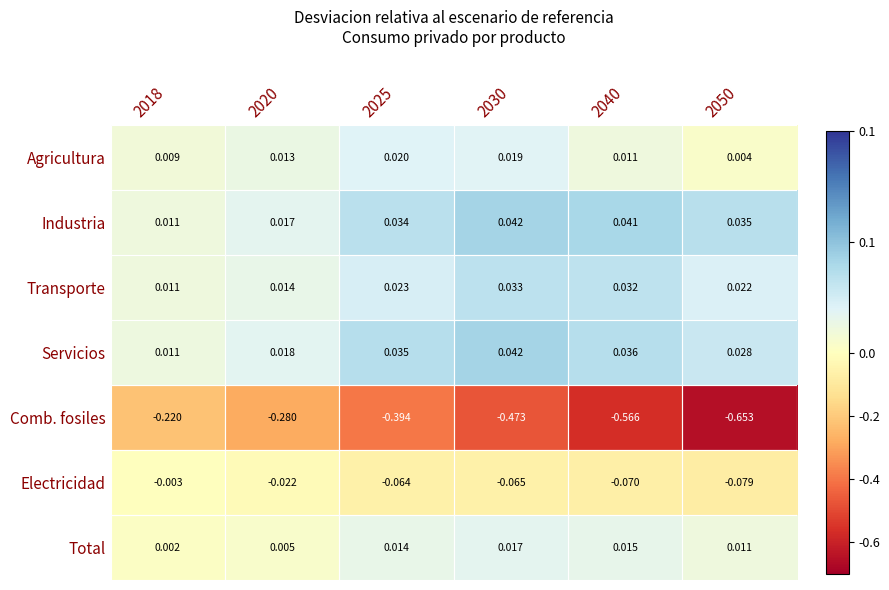

What is the spread (max minus min) of values at 2030?

0.5